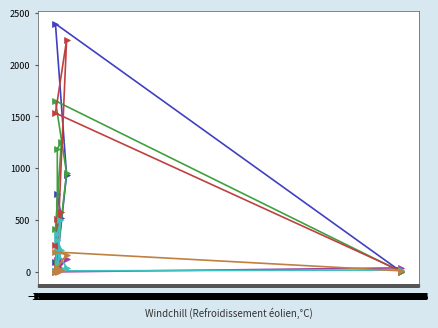

True or false: col_8 has a value of 200 at −116.

True